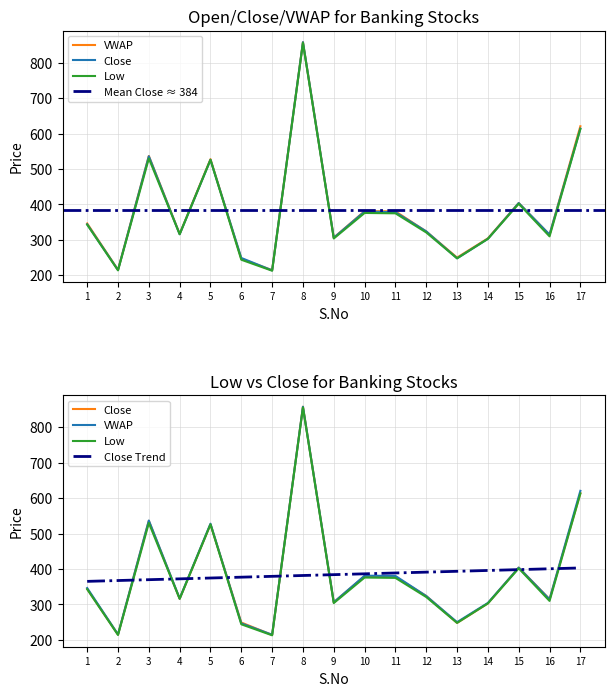

Where is the first local maximum for Close?

3